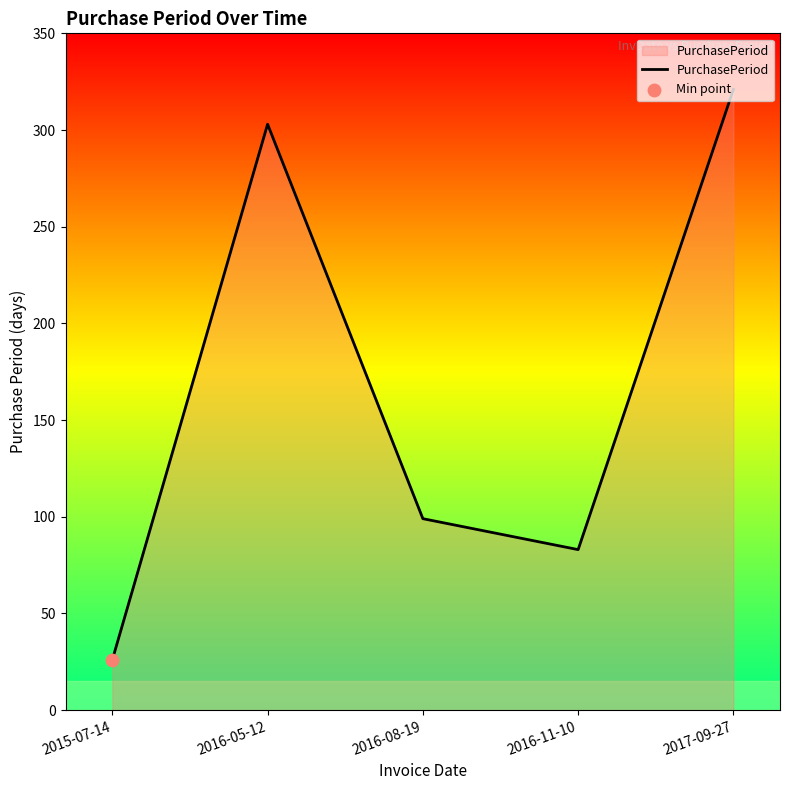

Which has a higher value, 2016-08-19 or 2017-09-27?

2017-09-27